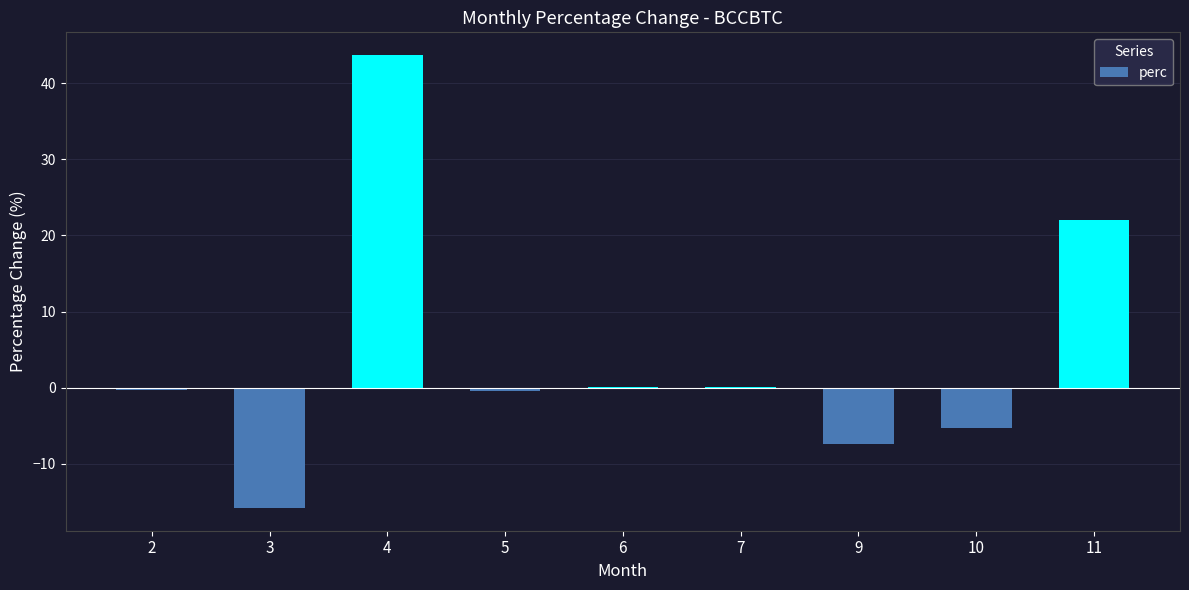

What is the difference between the values at 4 and 10?

48.9